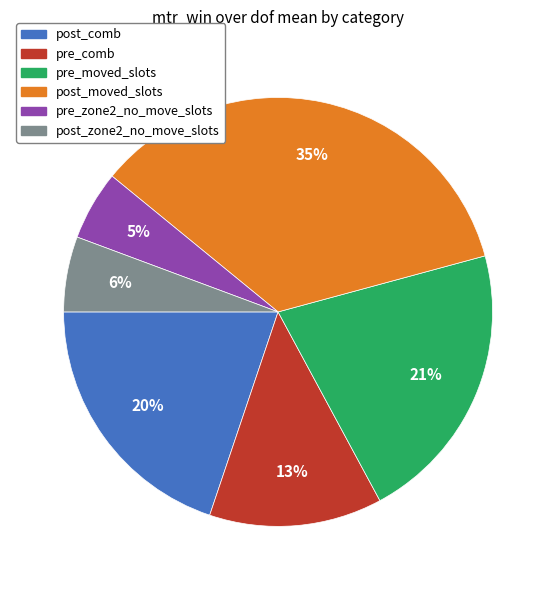

What percentage is the post_moved_slots slice, to the nearest percent?

35%